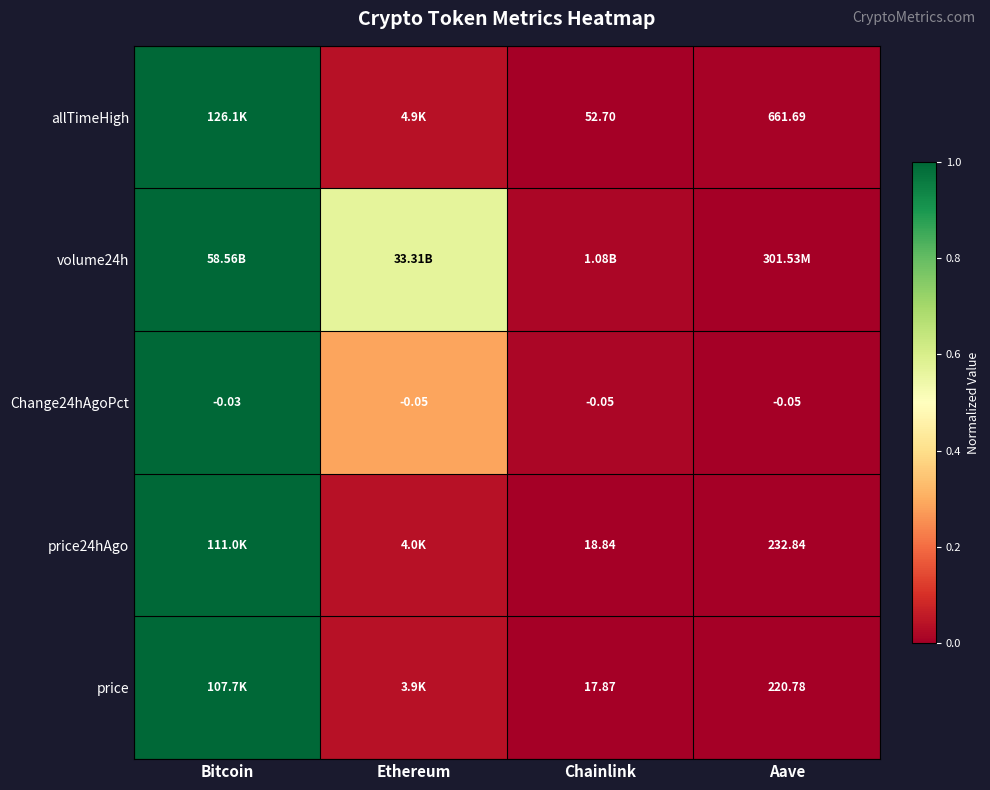

At which label does Change24hAgoPct reach its peak?

Bitcoin